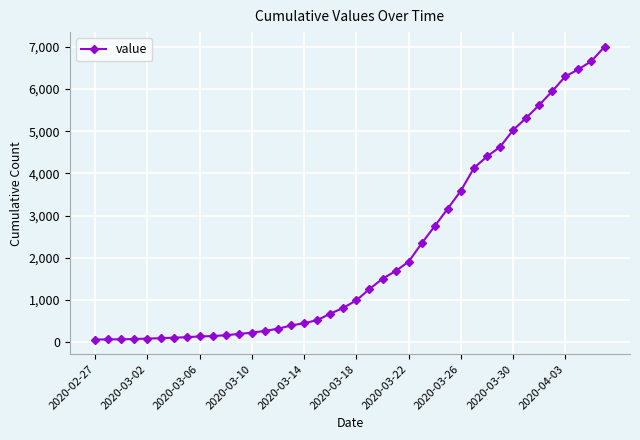

What is the maximum value shown in the chart?

7003